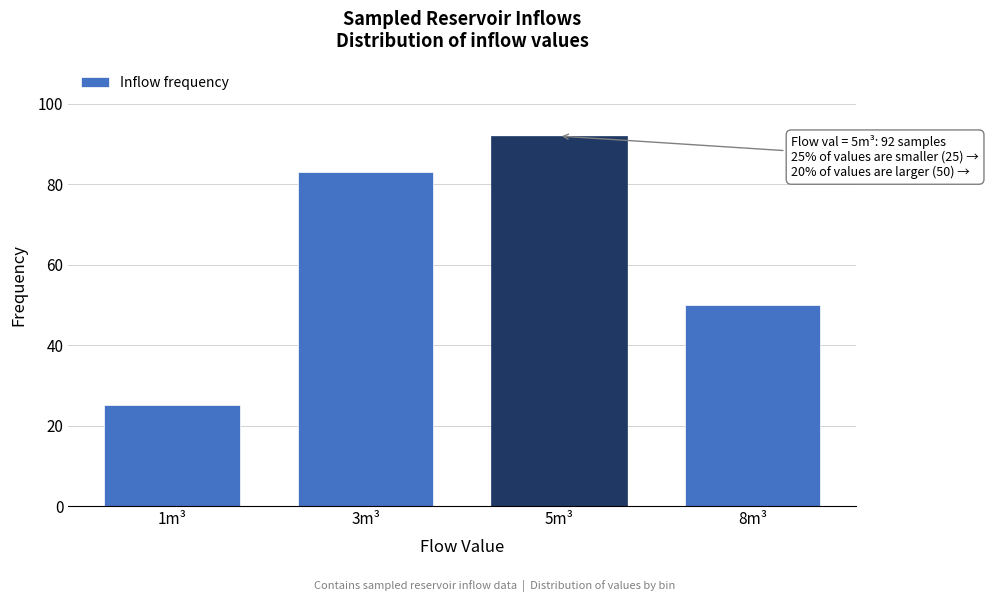

Reading left to right, what are all the values shown in this chart?

25	83	92	50